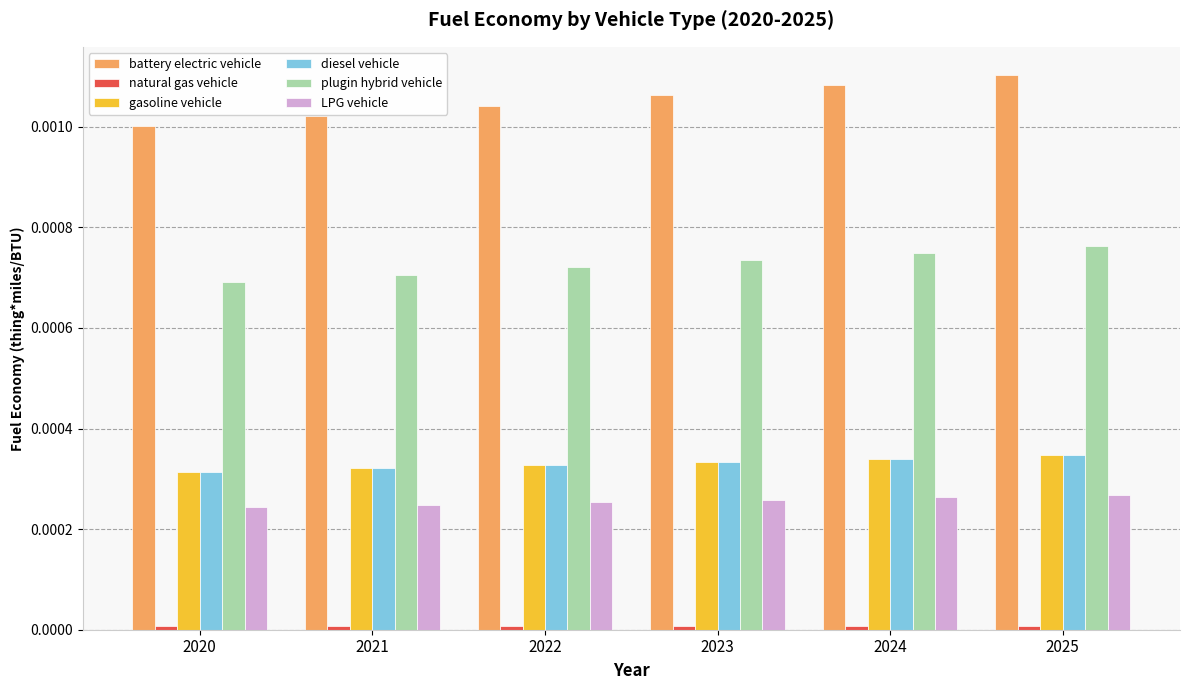

Which series has the largest range (max minus min)?

battery electric vehicle